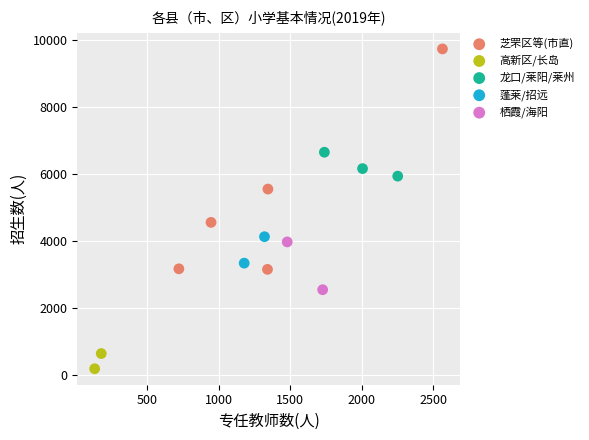

What are all the series names shown in the legend?

芝罘区等(市直), 高新区/长岛, 龙口/莱阳/莱州, 蓬莱/招远, 栖霞/海阳